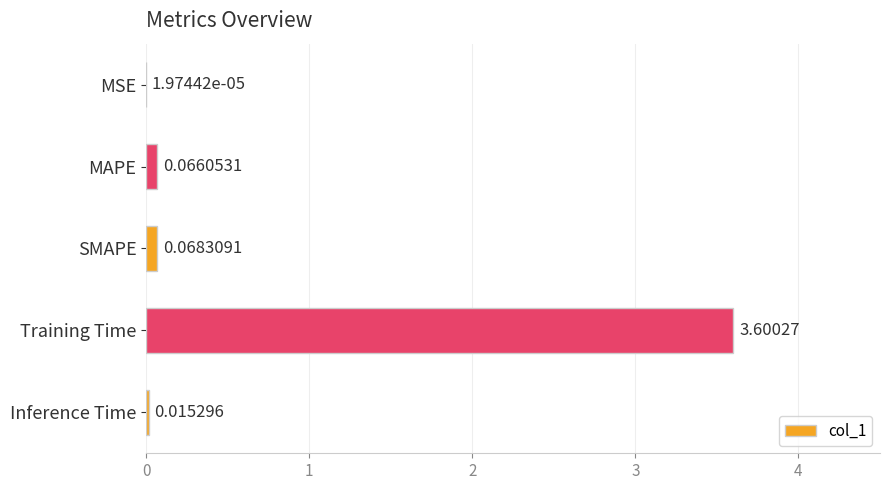

What is the change in value from Training Time to Inference Time?

-3.6